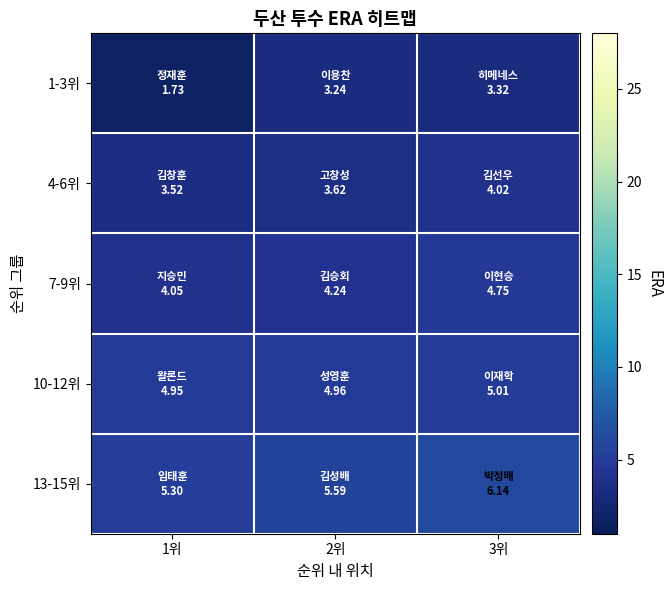

At how many categories does at least one series exceed 3?

3